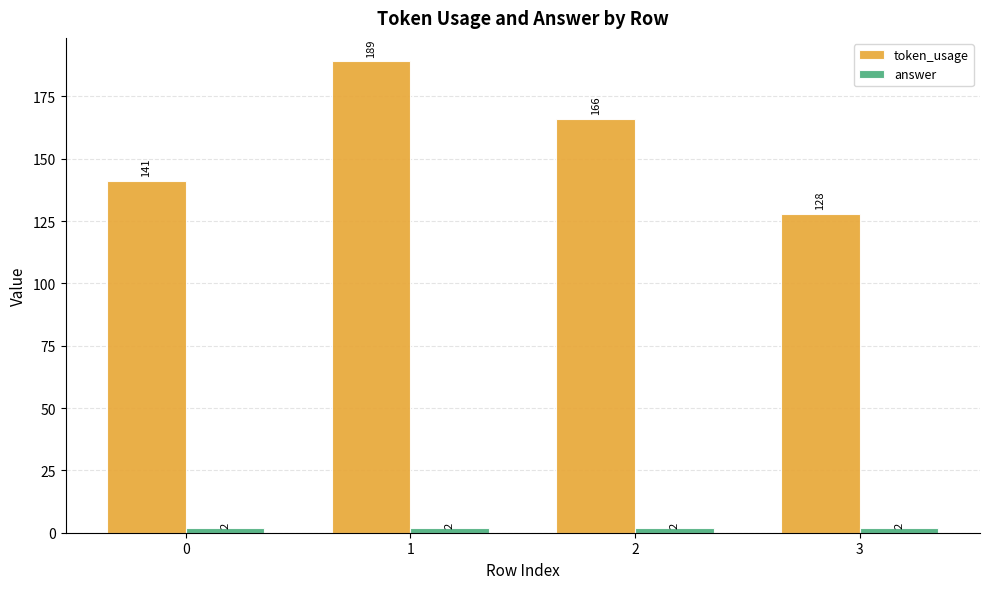

What is the smallest value displayed?

2